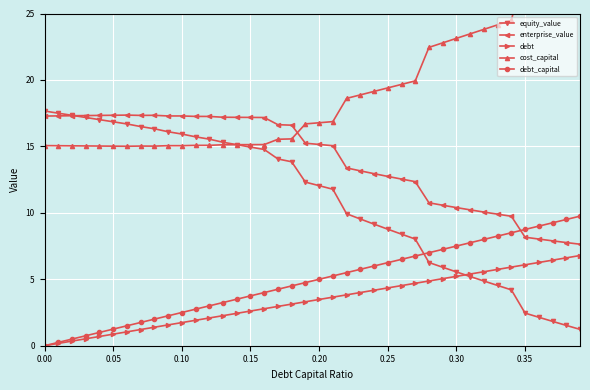

How many times do debt_capital and enterprise_value cross each other?

1